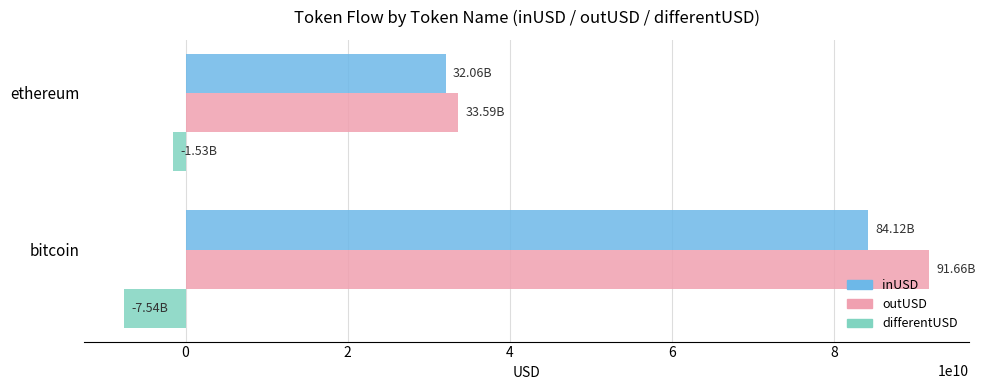

Rank the series by their maximum value, from highest to lowest.

outUSD, inUSD, differentUSD